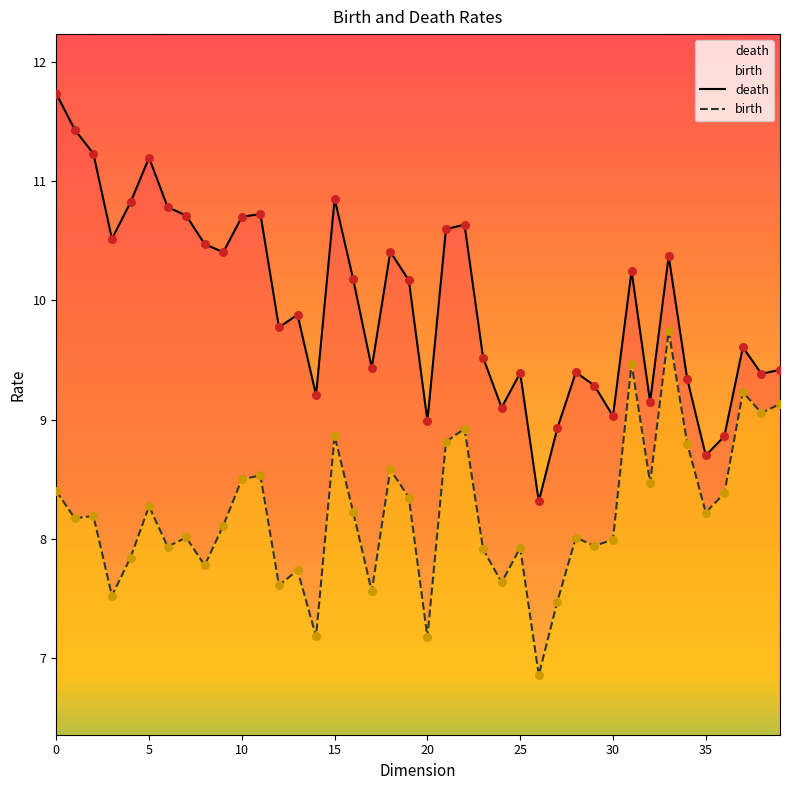

What are all the series names shown in the legend?

death, birth